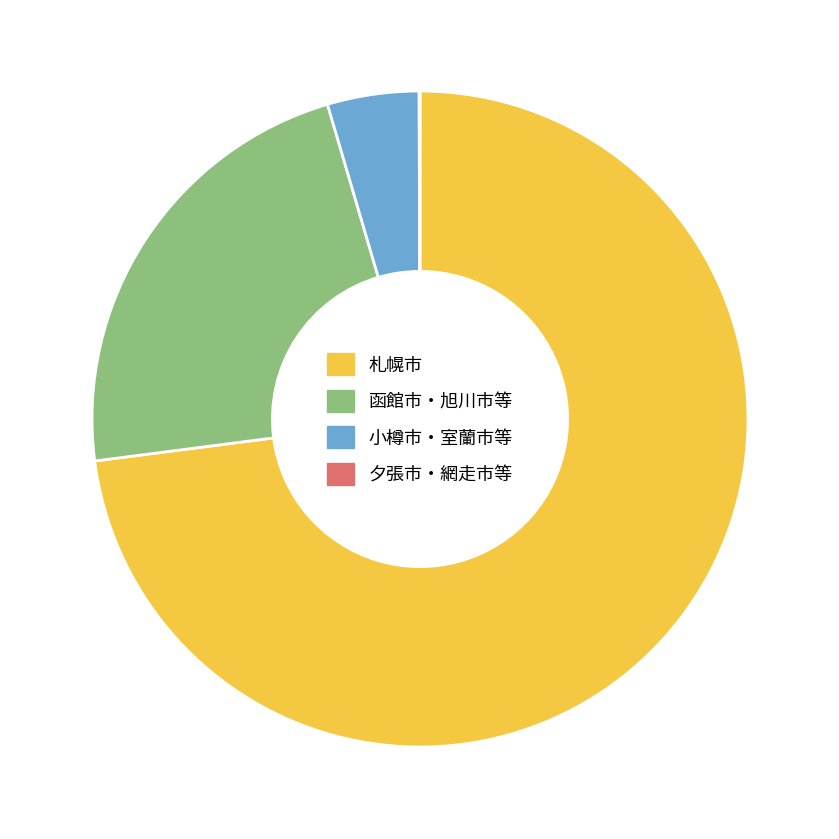

Is it true that 函館市・旭川市等 is 36% of the pie?

False